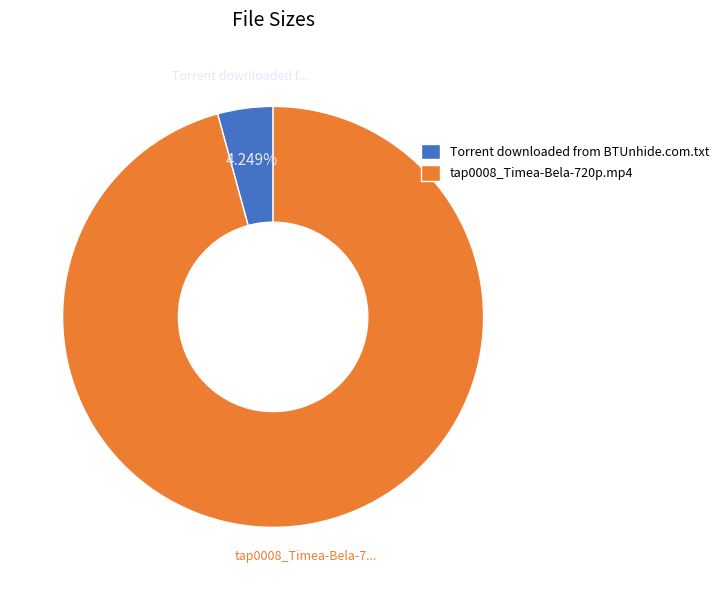

What percentage is the tap0008_Timea-Bela-720p.mp4 slice, to the nearest percent?

96%